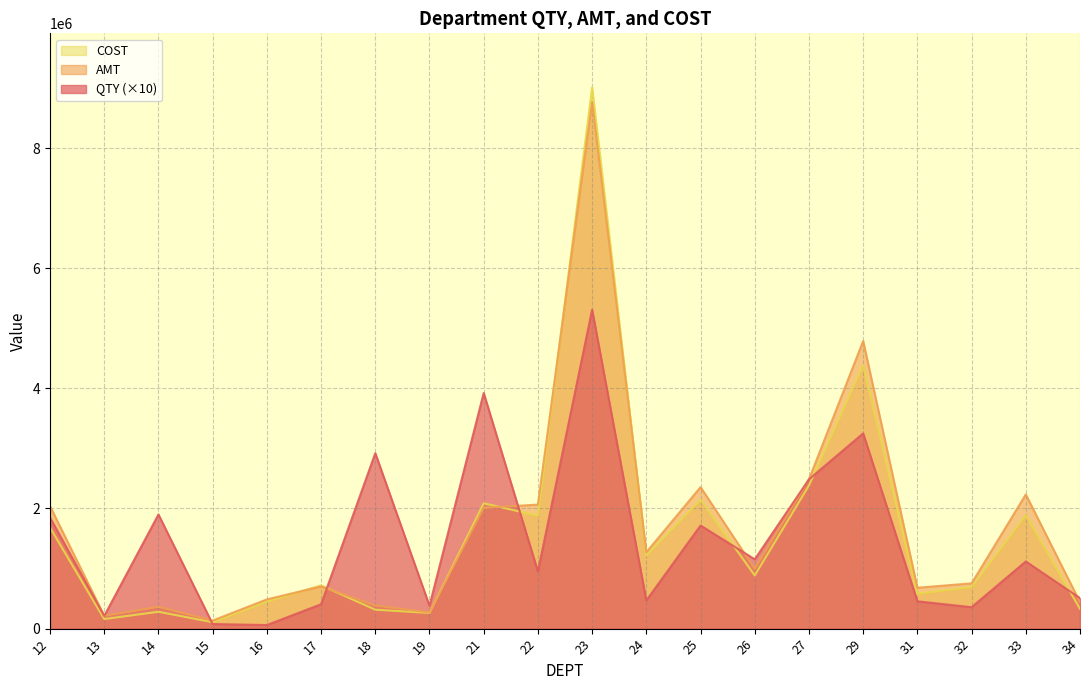

What is the average value of the QTY series?

1475050.6